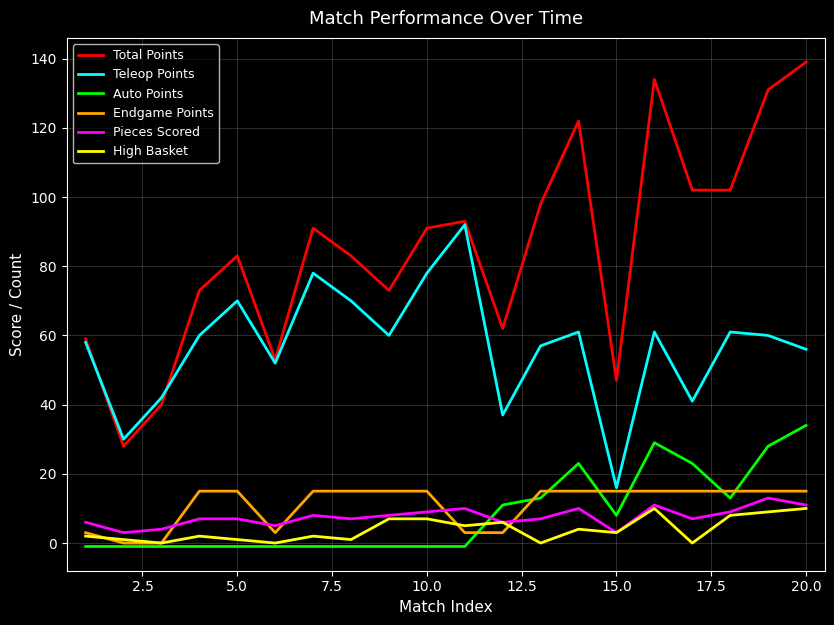

Which series has the largest total across all categories?

Total Points